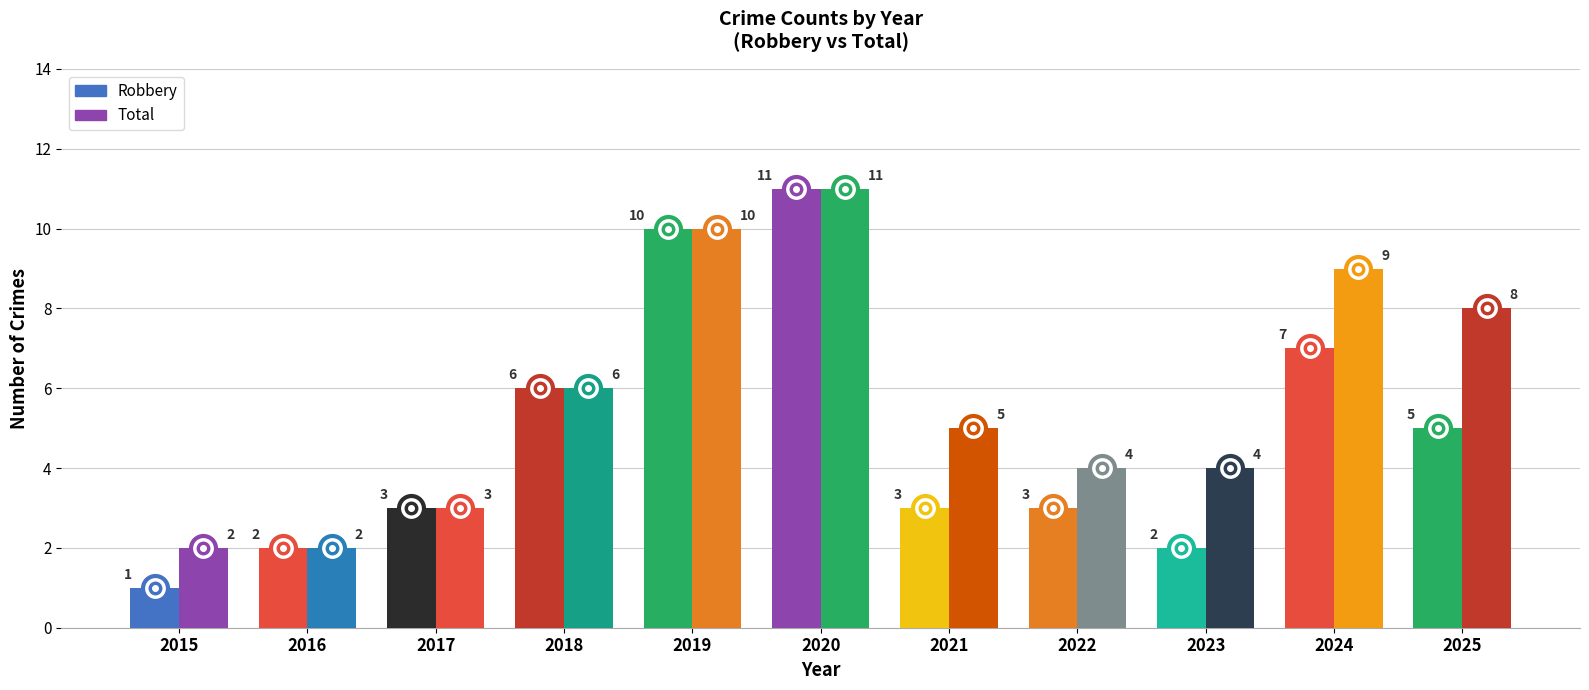

What is the total value across all series at 2020?

22